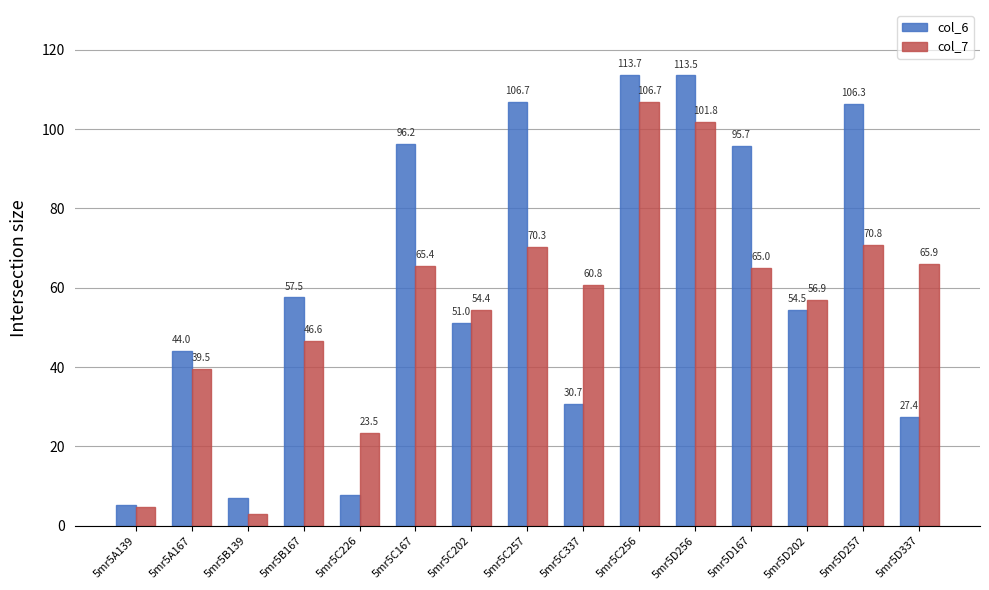

Read the col_7 value at 5mr5D167.

65.0